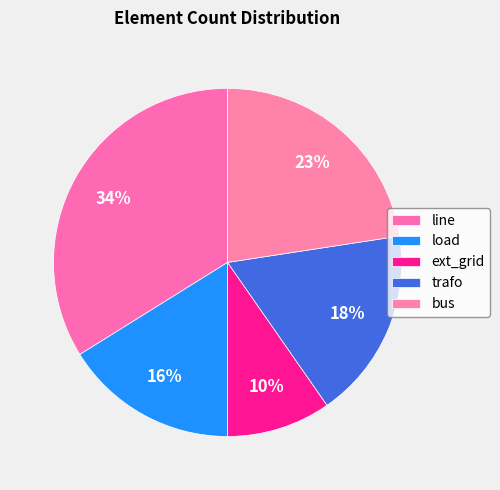

Approximately how many times larger is the value at trafo compared to ext_grid?

1.8